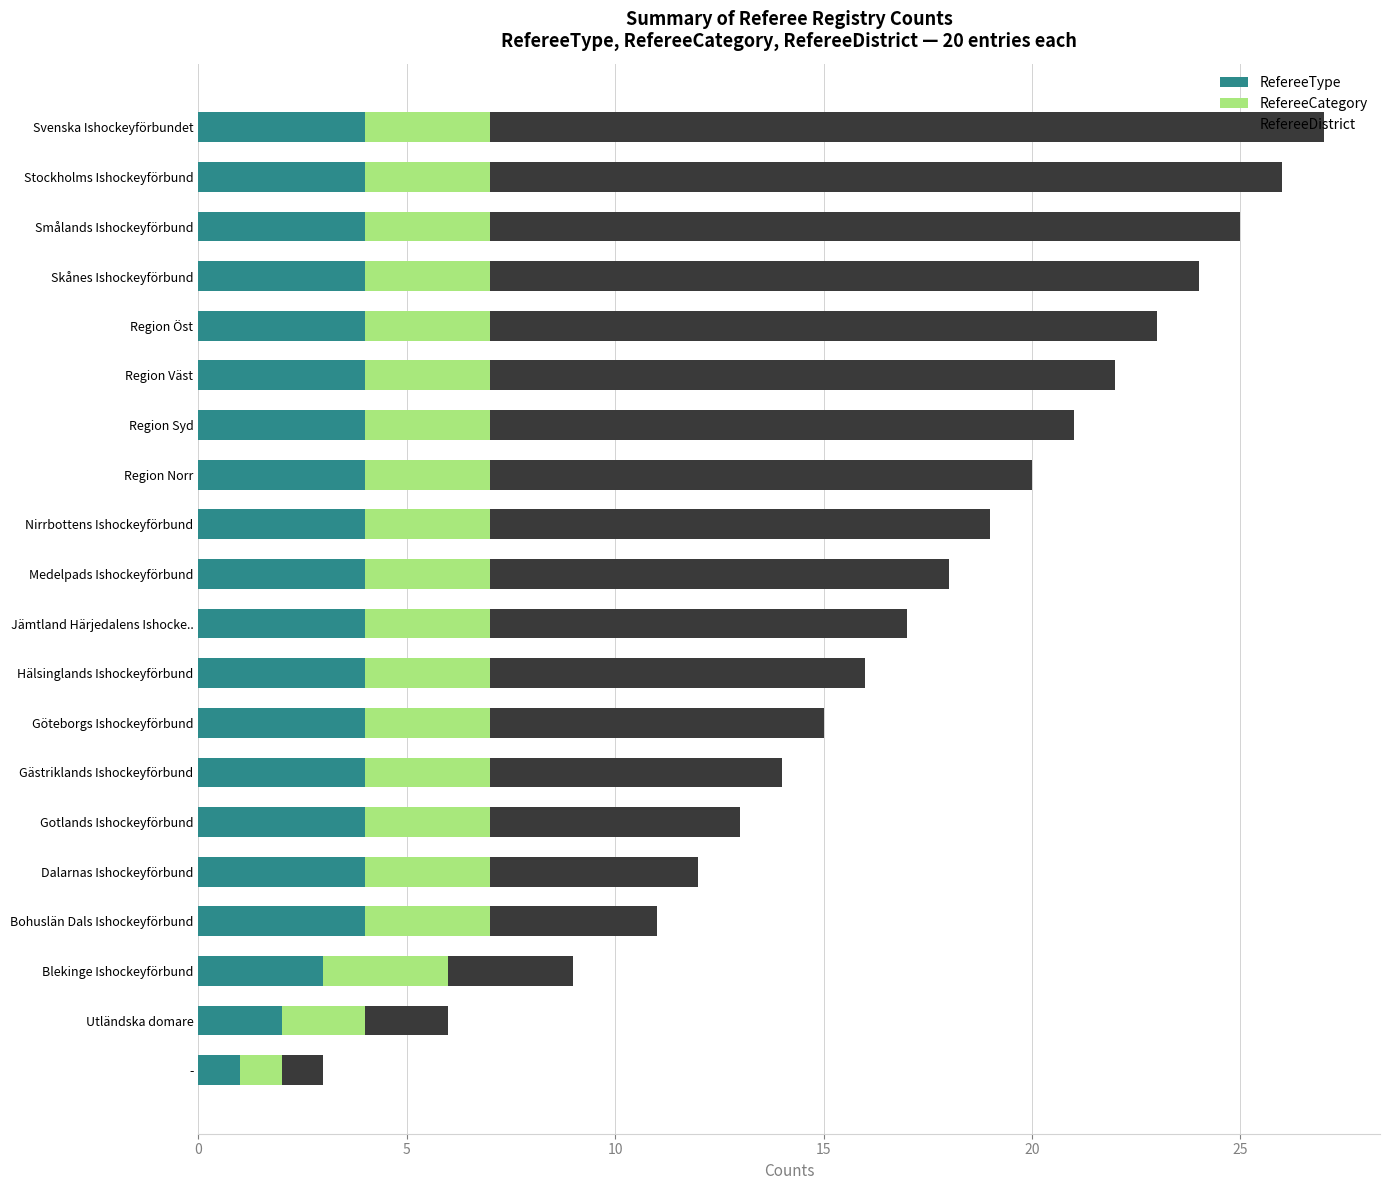

Count the number of data series in this chart.

3